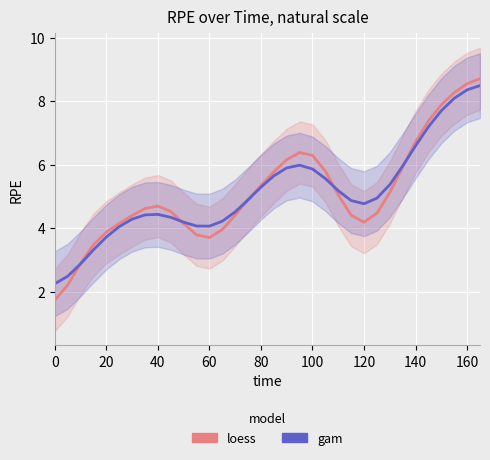

How many data points in loess are less than 4?

8